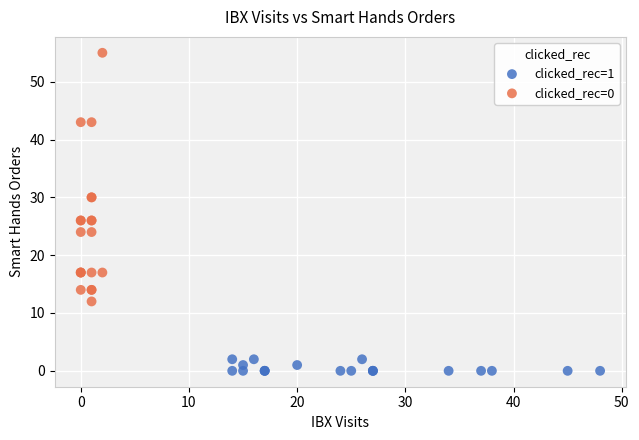

Which series has the widest spread of Y values?

clicked_rec=0